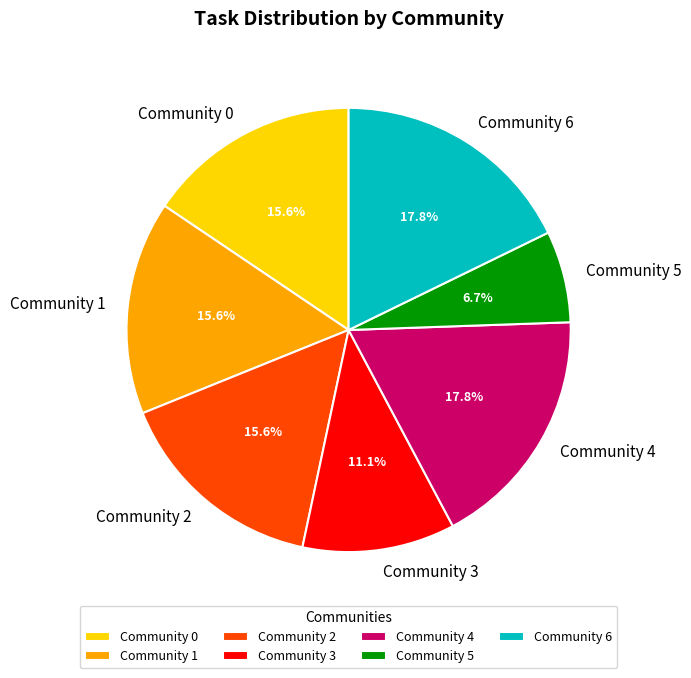

Which category has the smallest portion of the pie?

Community 5